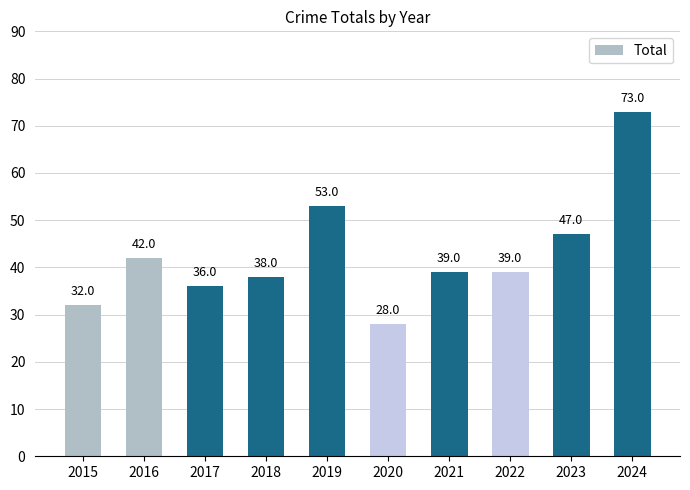

Where does the data first go above 39?

2016